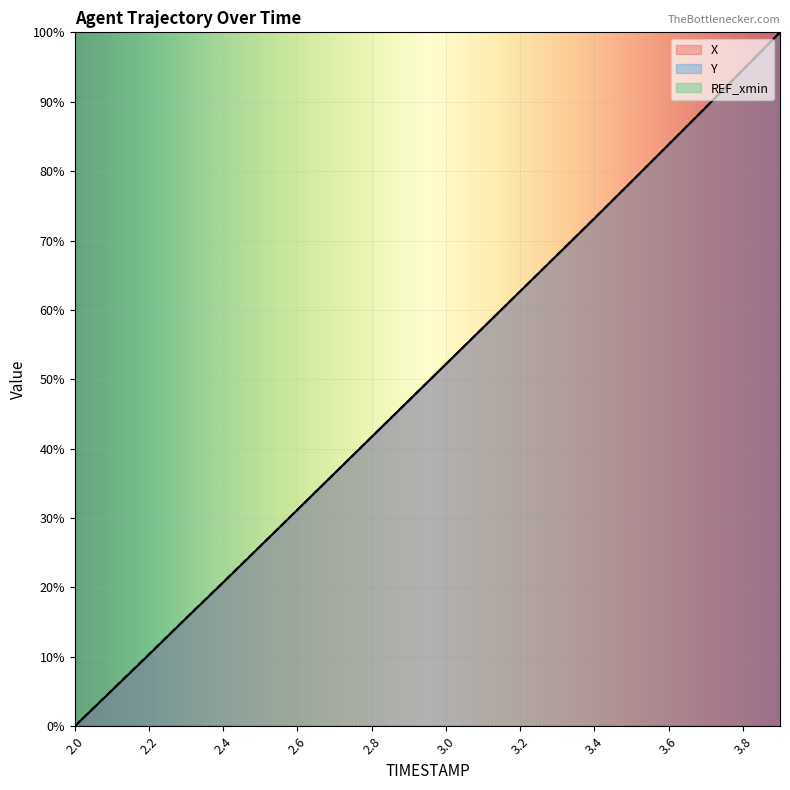

What is the difference between the maximum and minimum values in the Y series?

100.0